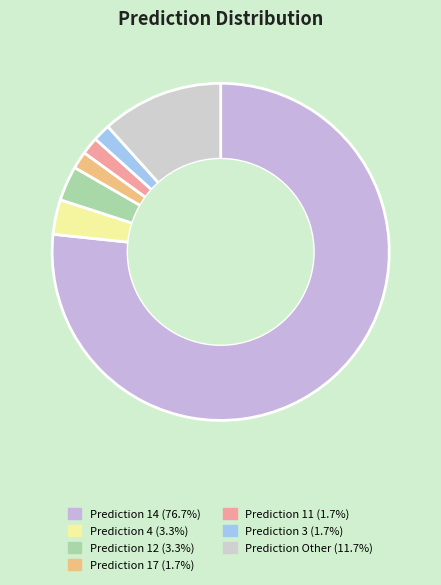

How many slices are in this pie chart?

7